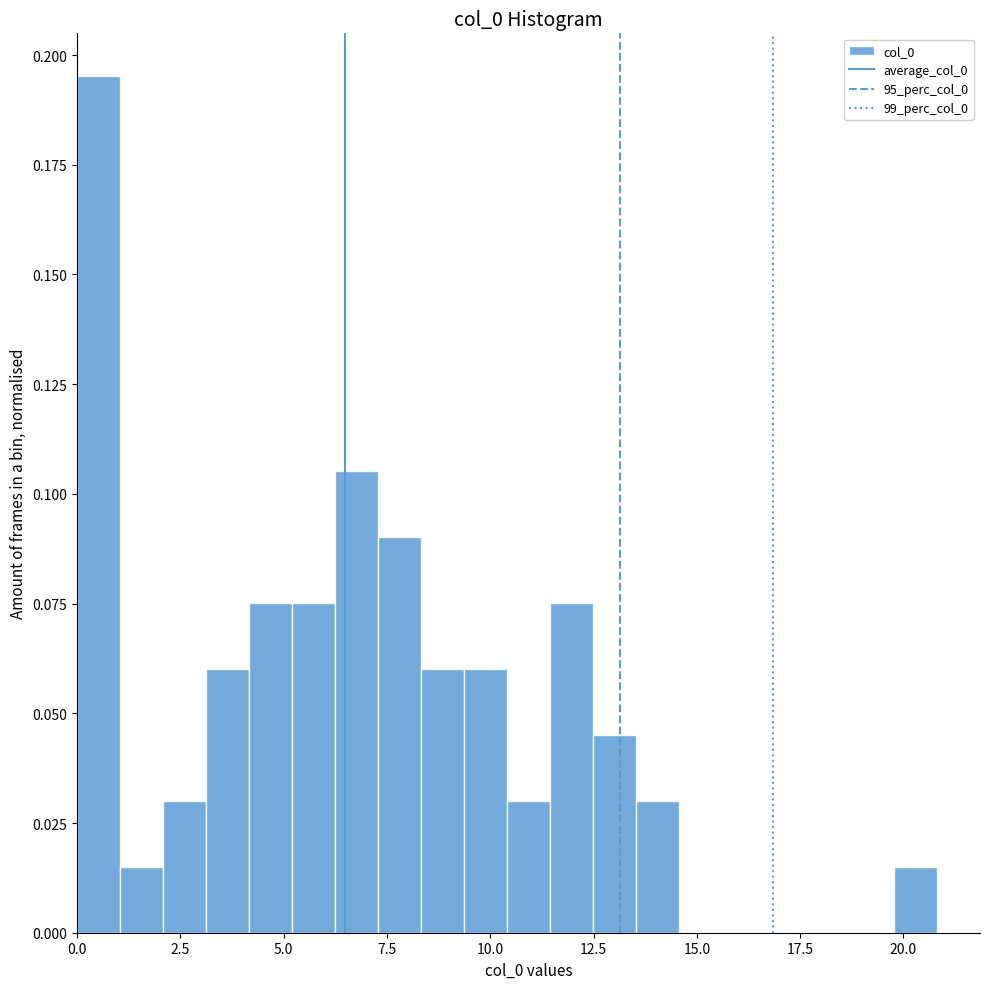

Read against the x-axis, roughly where is the centre of the tallest bar?

0.5